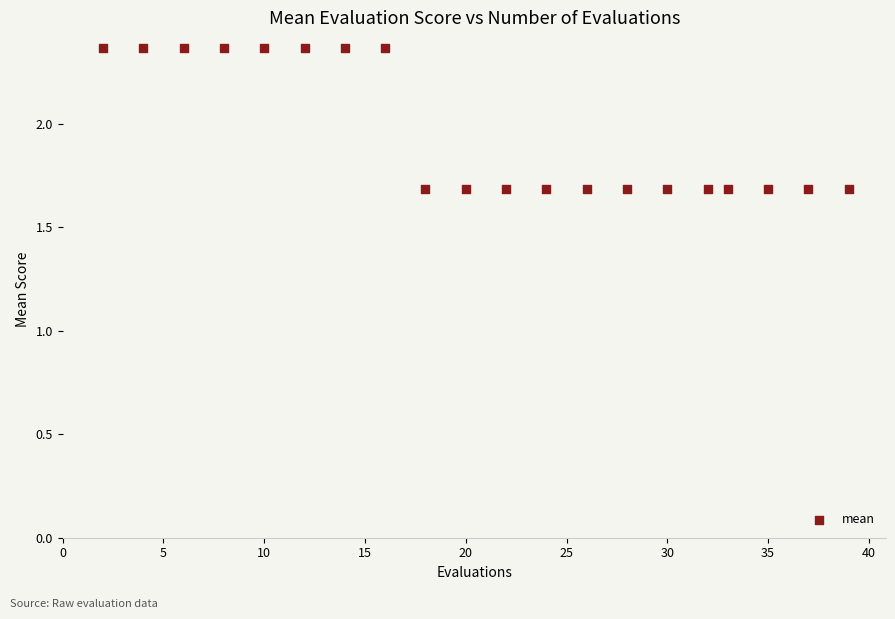

What is the range of Y values (max minus min)?

0.7